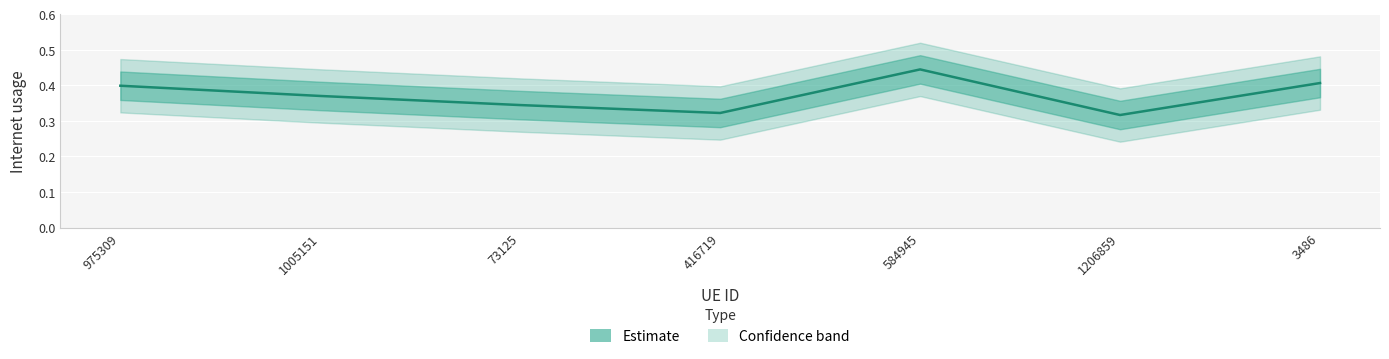

What is the difference between the maximum and minimum values?

0.1